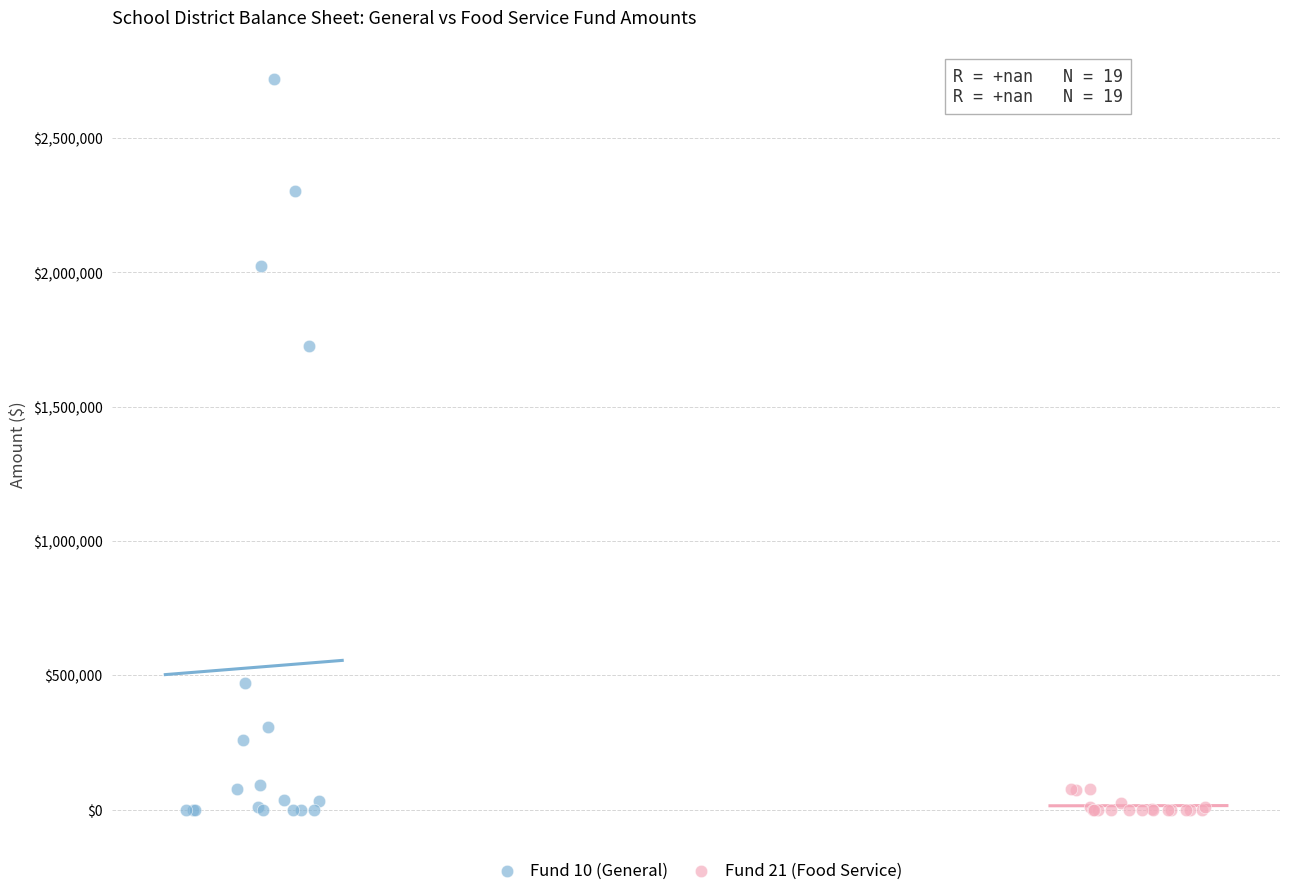

What are all the series names shown in the legend?

Fund 10 (General), Fund 21 (Food Service)